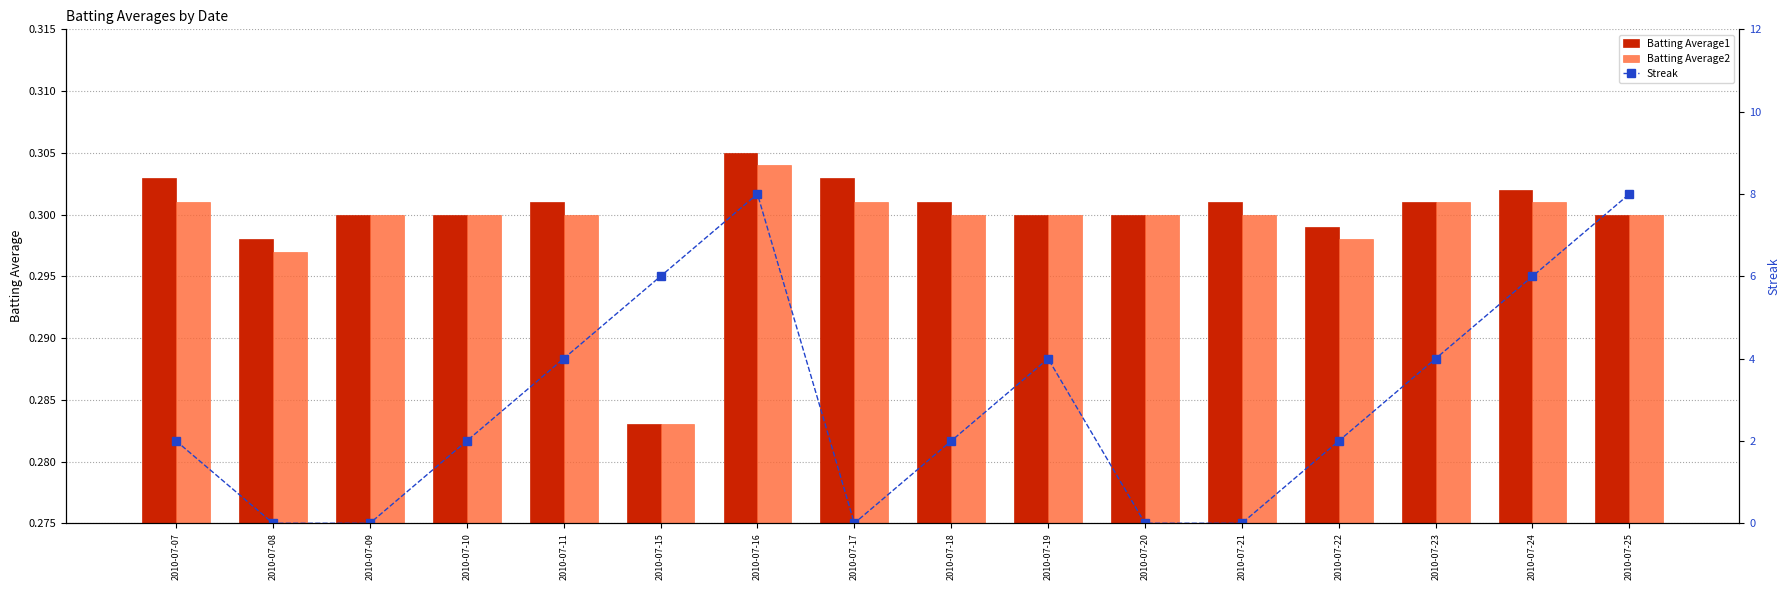

Which series has the largest total across all categories?

Streak